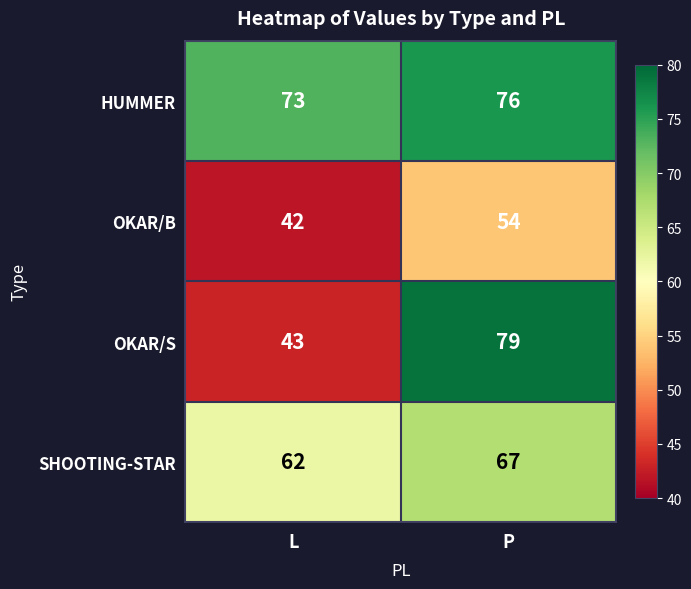

Where is HUMMER nearest to the value 74?

L